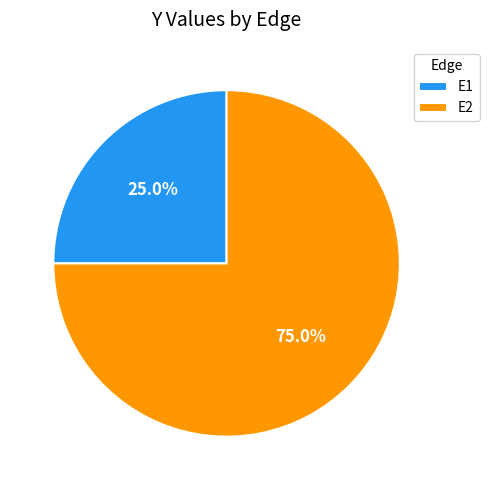

Rank the categories by value from highest to lowest.

E2, E1